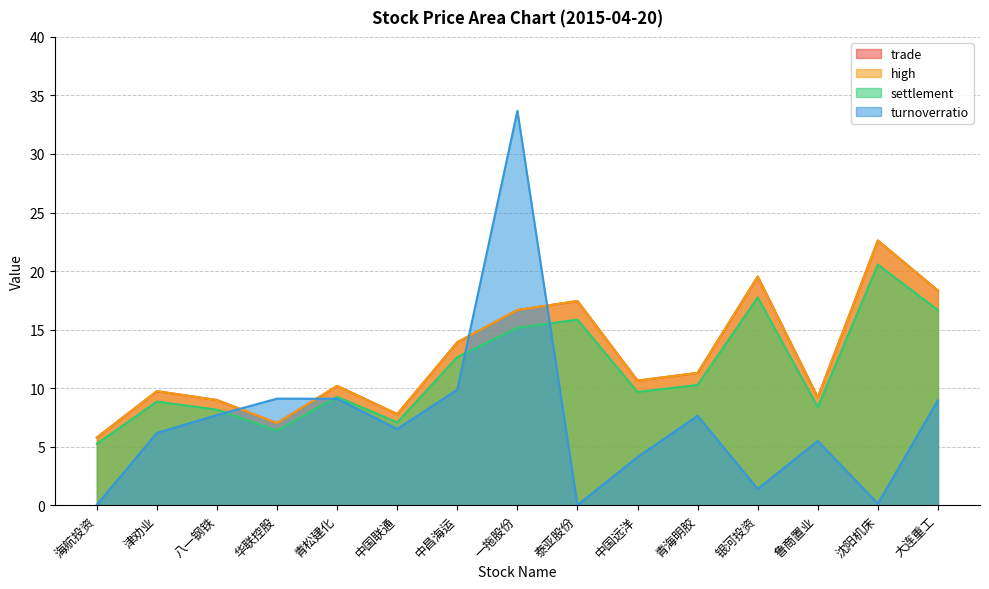

How many data points in settlement are less than 9?

6